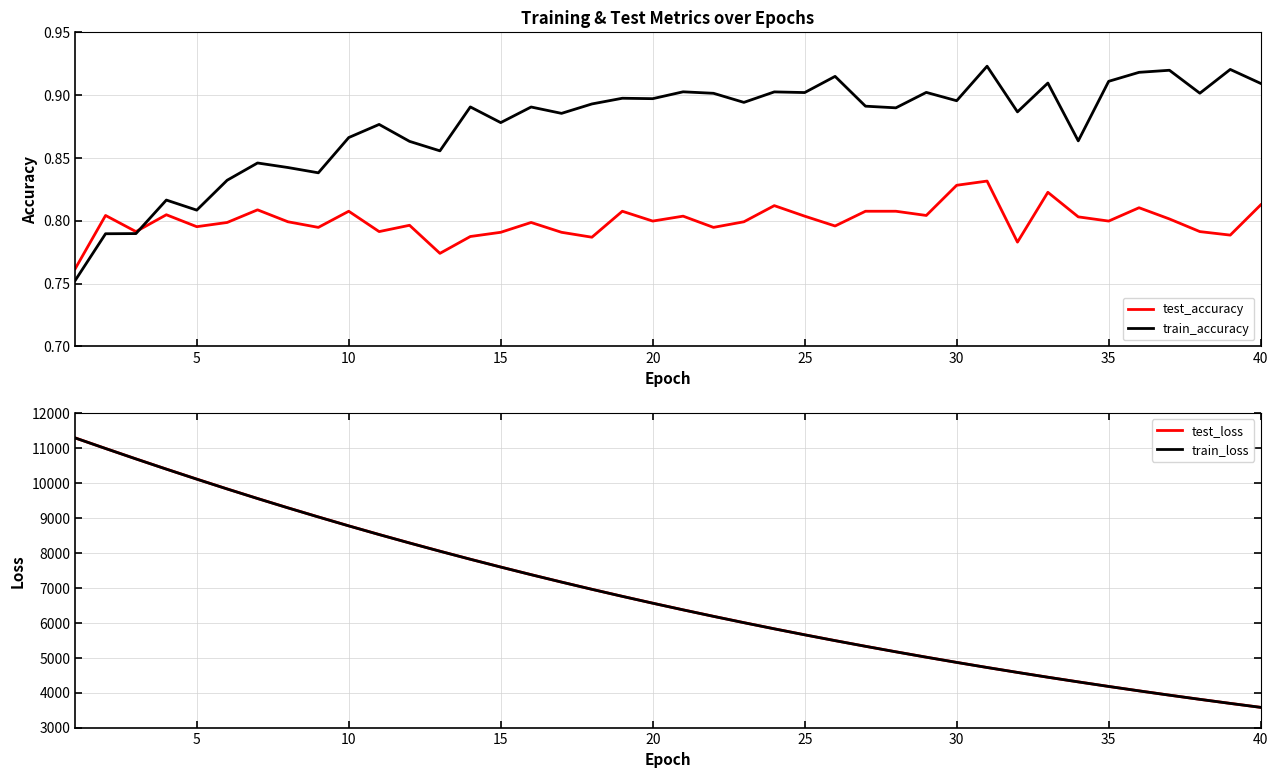

Is it true that test_accuracy equals 0.8 at 35?

True